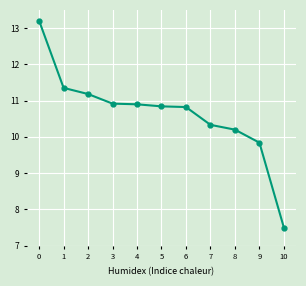

Count the number of data series in this chart.

1